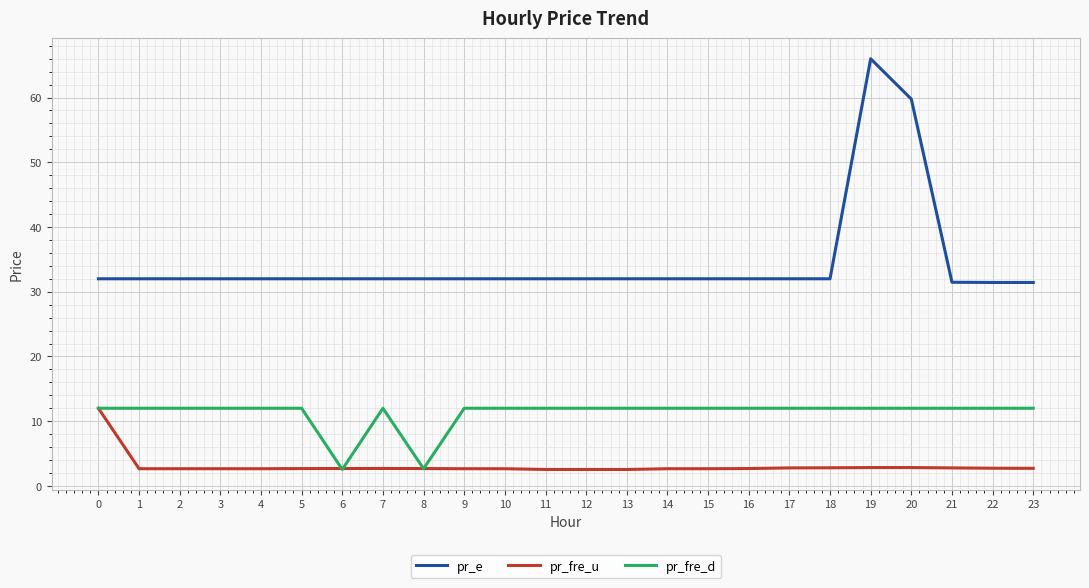

True or false: pr_fre_u and pr_e cross at least once.

False